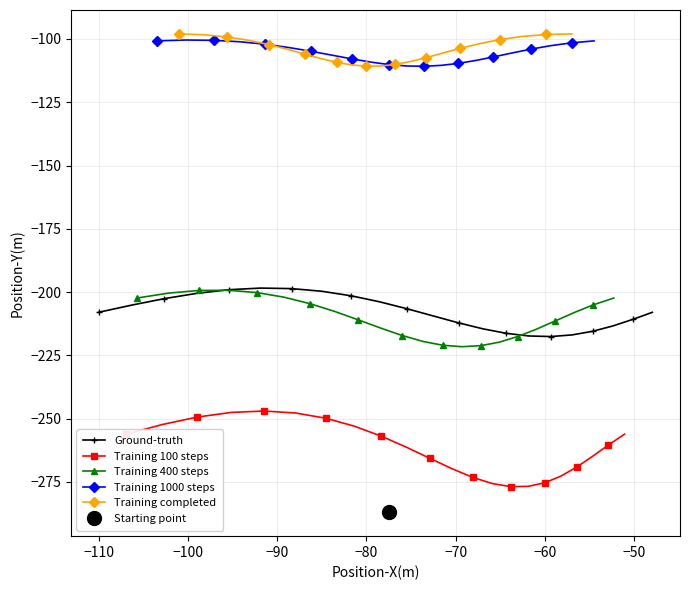

What is the minimum value for Training 1000 steps?

-110.8